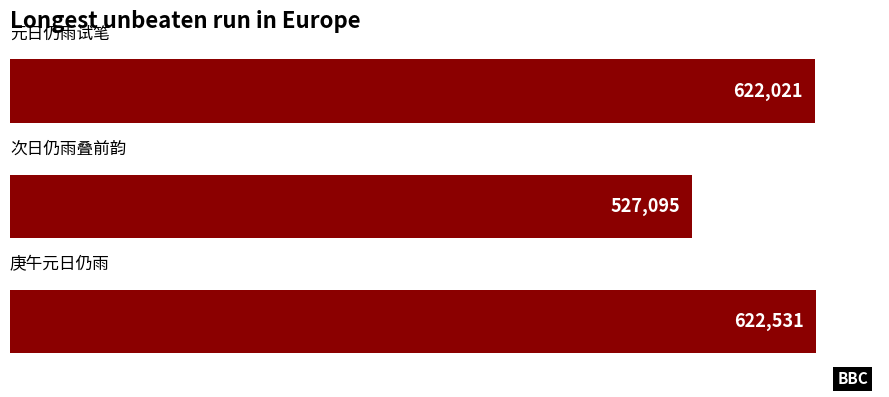

What is the value of the 2nd bar from the top?

527095